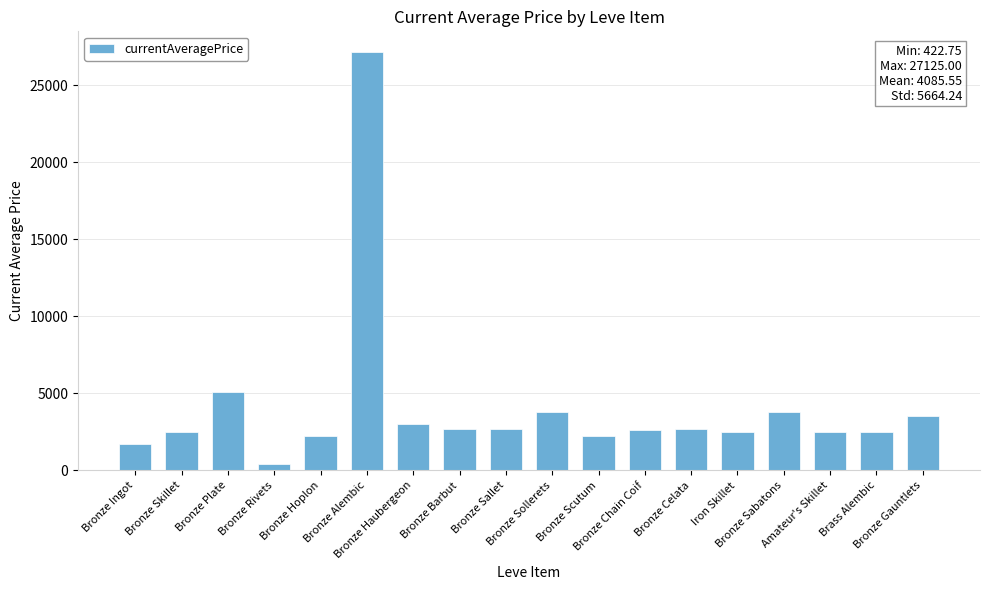

The value at Bronze Hoplon is 2226.0. True or false?

True